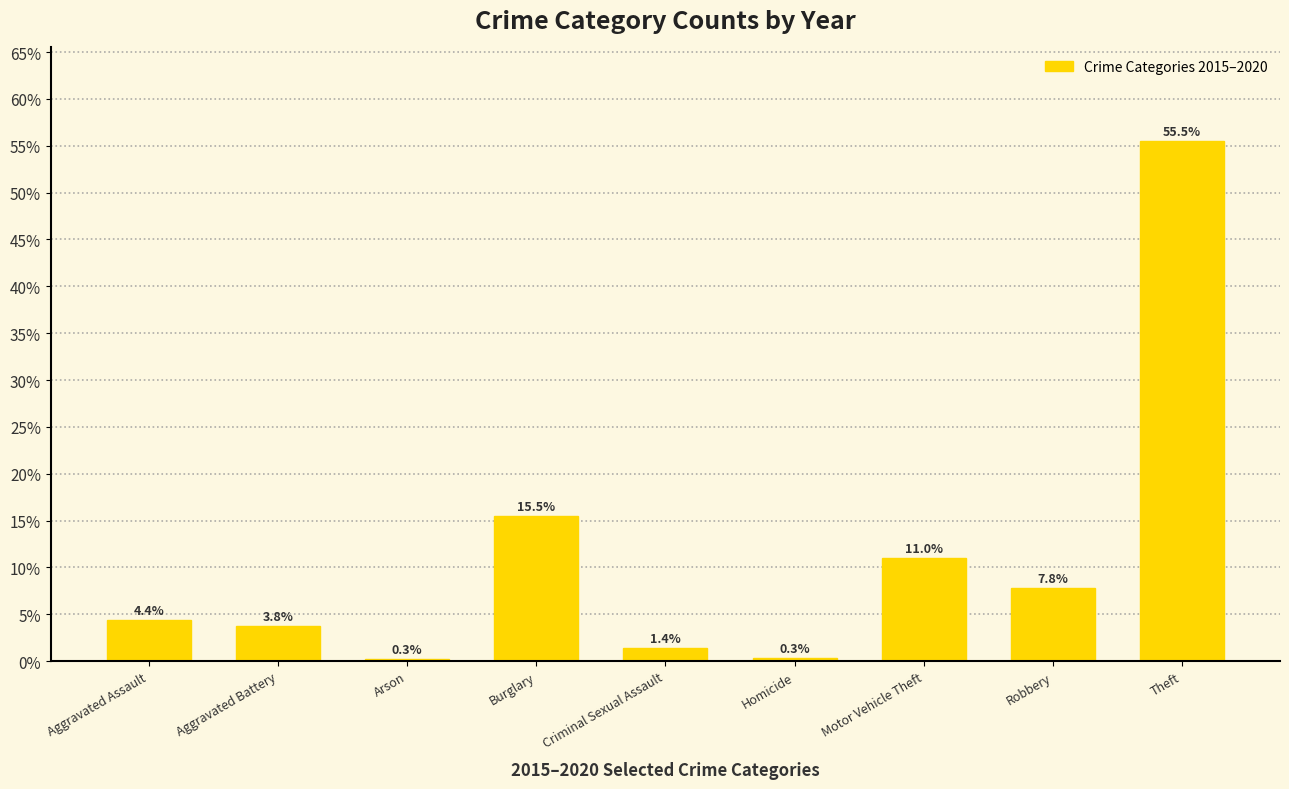

What is the difference between the second highest and minimum values?

15.2